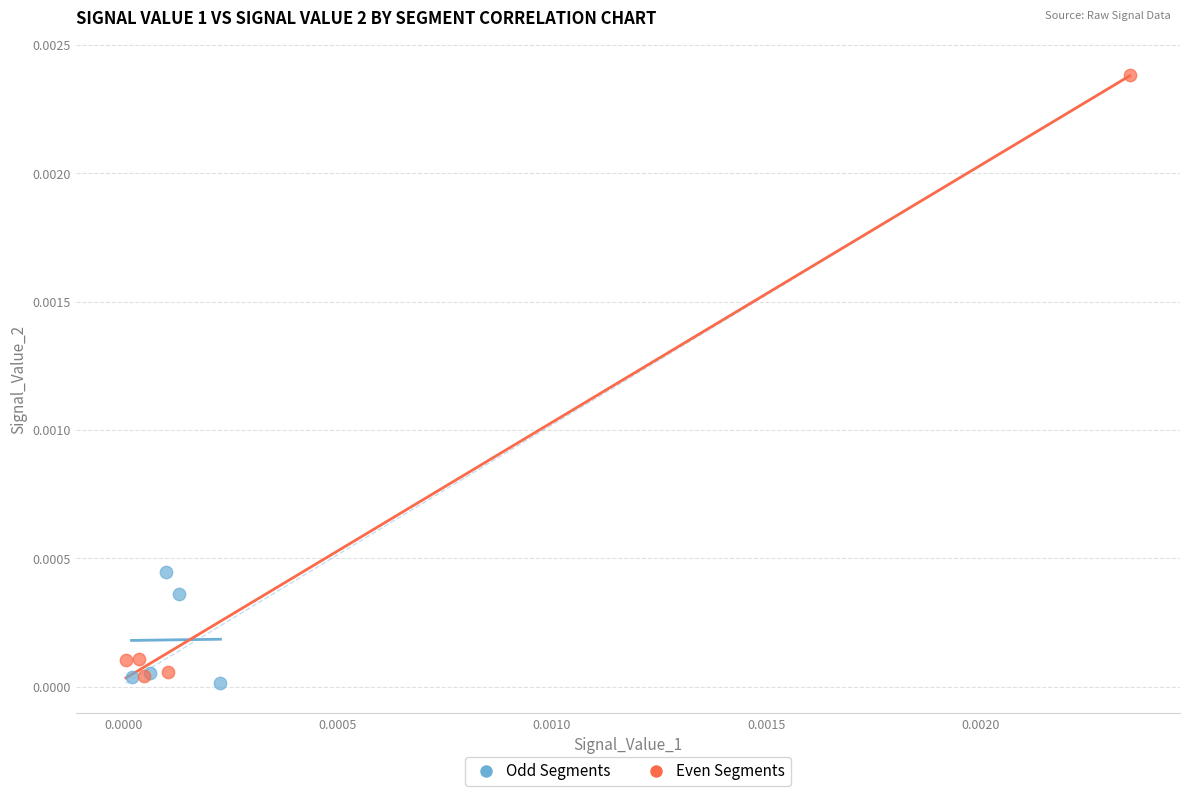

Which series contains the highest Y value?

Even Segments